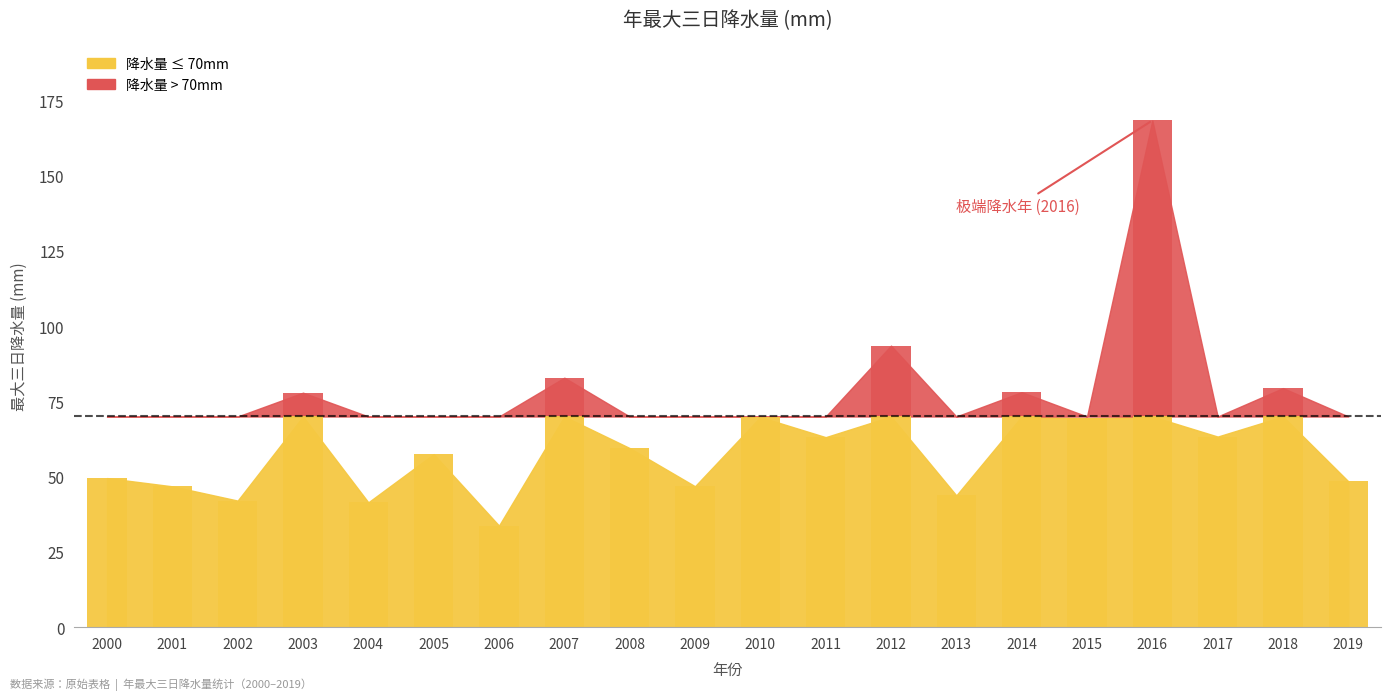

Reading left to right, extract all data points from this chart.

2000=49.5	2001=46.8	2002=42.1	2003=77.9	2004=41.5	2005=57.5	2006=33.7	2007=82.9	2008=59.5	2009=46.8	2010=69.8	2011=63.1	2012=93.5	2013=43.8	2014=78.1	2015=69.4	2016=168.4	2017=63.3	2018=79.4	2019=48.5